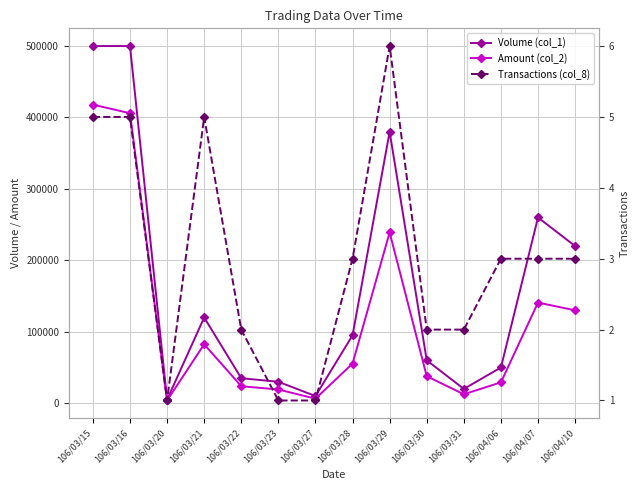

How many data points in Amount (col_2) are above 55500?

6